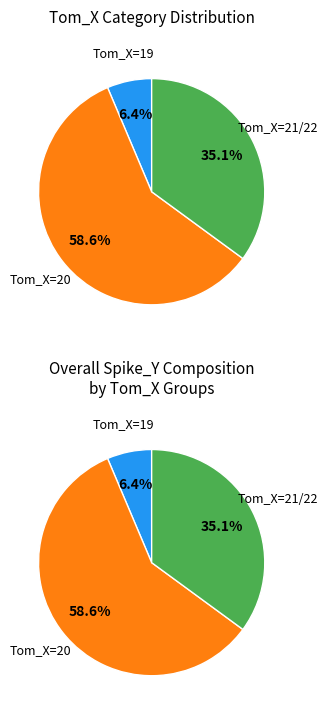

What is the largest slice in the pie chart?

20